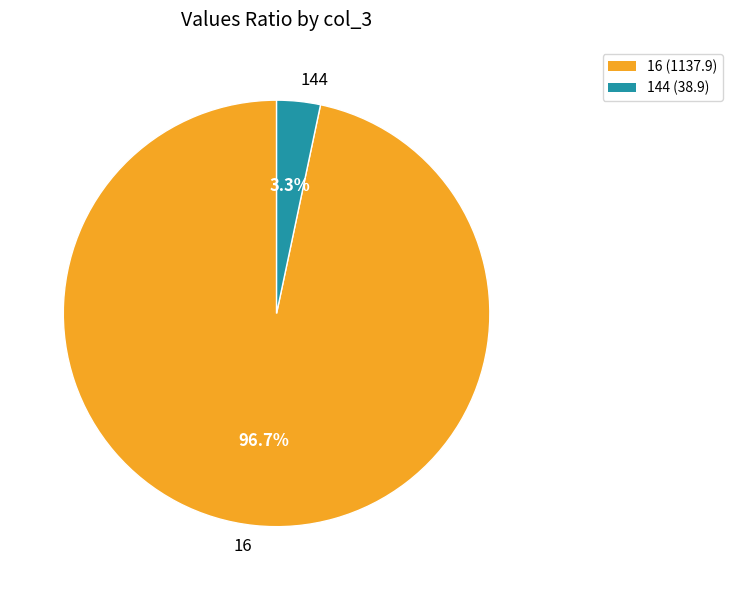

Is there any slice that represents more than half of the pie?

Yes